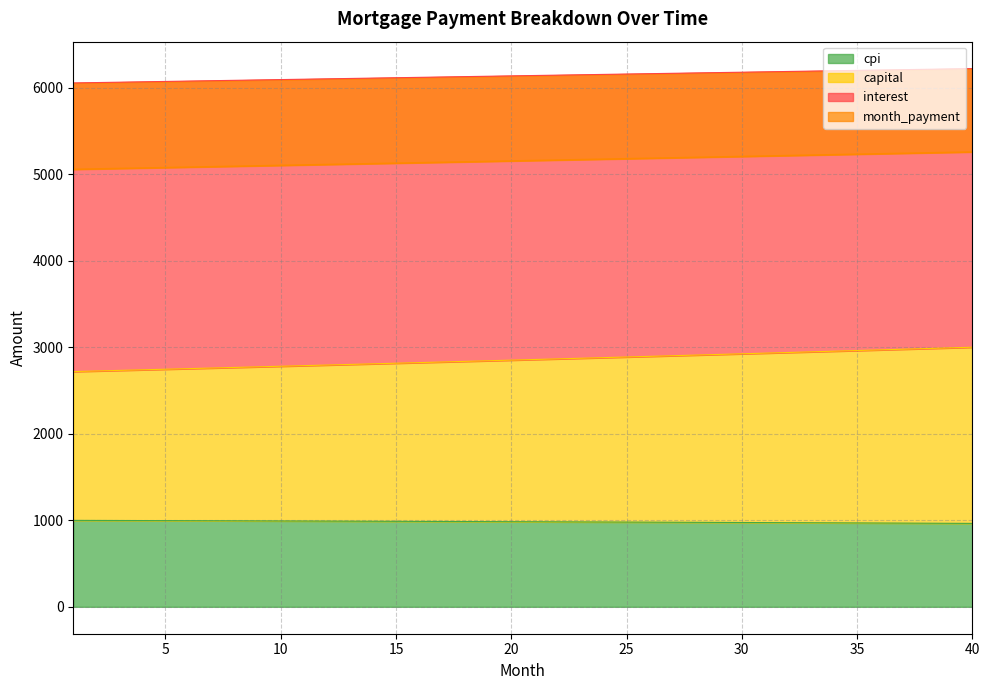

What is the maximum value for cpi?

999.3